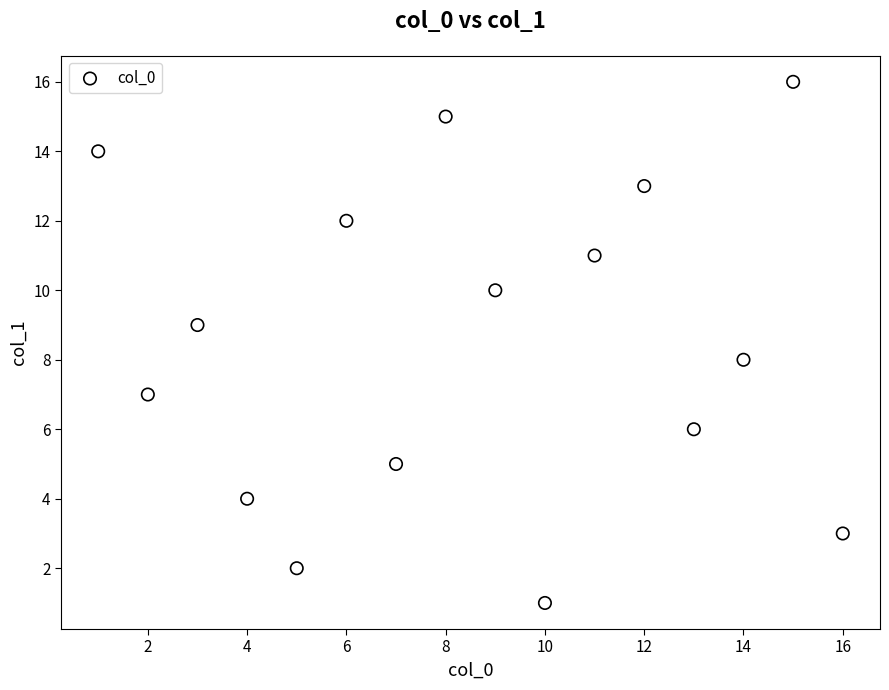

What is the range of Y values (max minus min)?

15